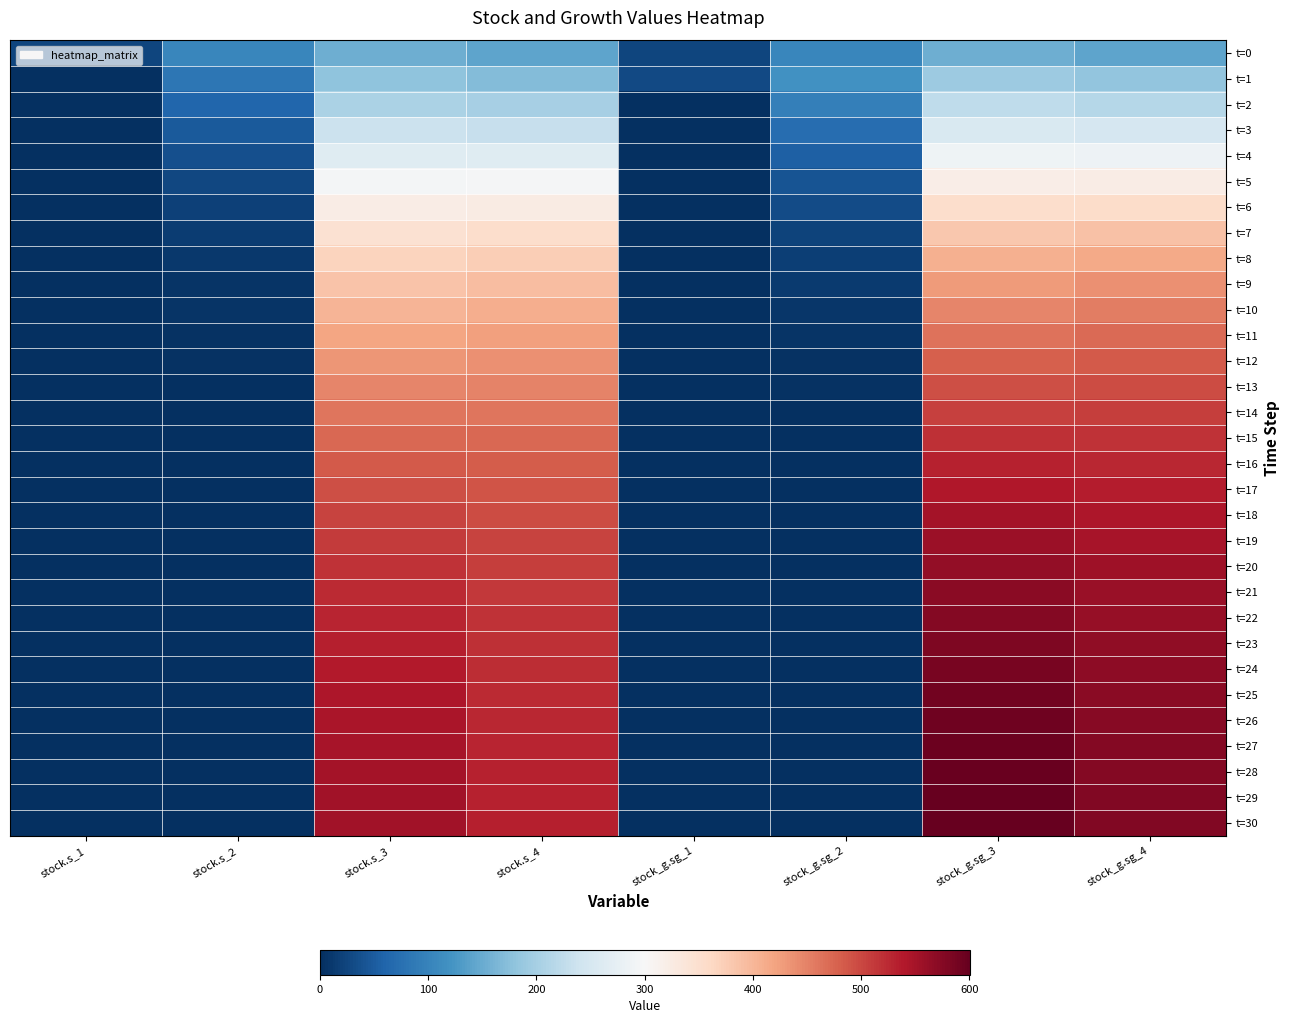

Which series has the largest total across all categories?

t=30